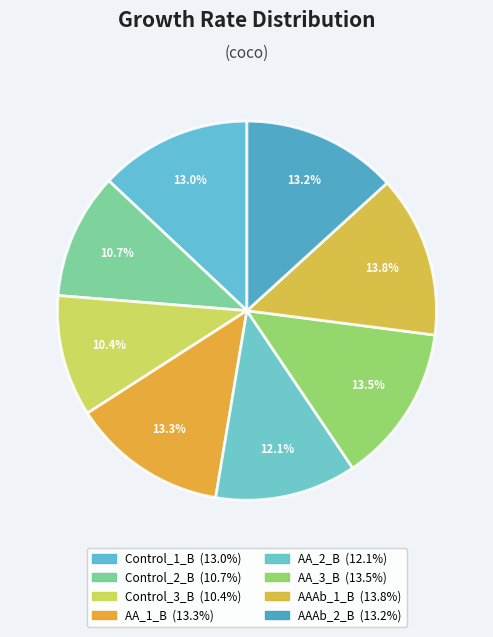

Is it true that AA_2_B is 1% of the pie?

False